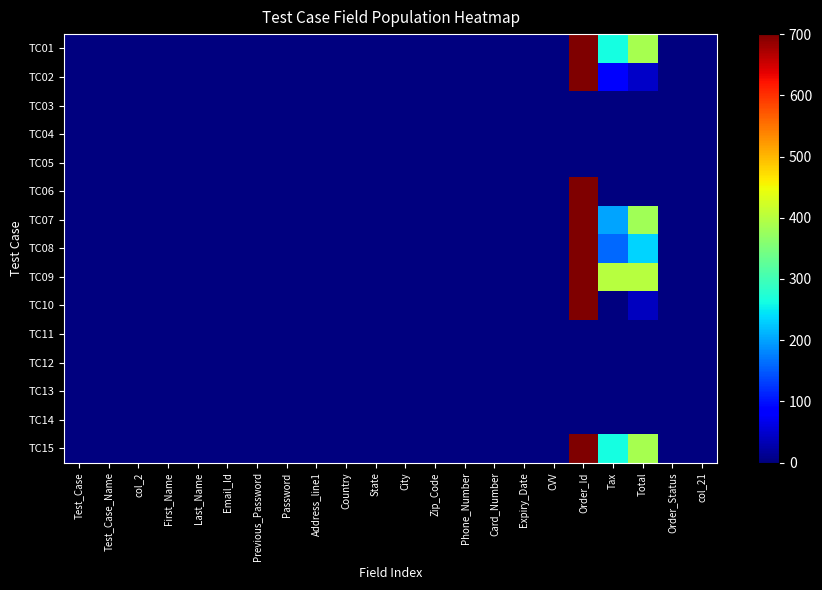

What is the spread (max minus min) of values at Last_Name?

1.0